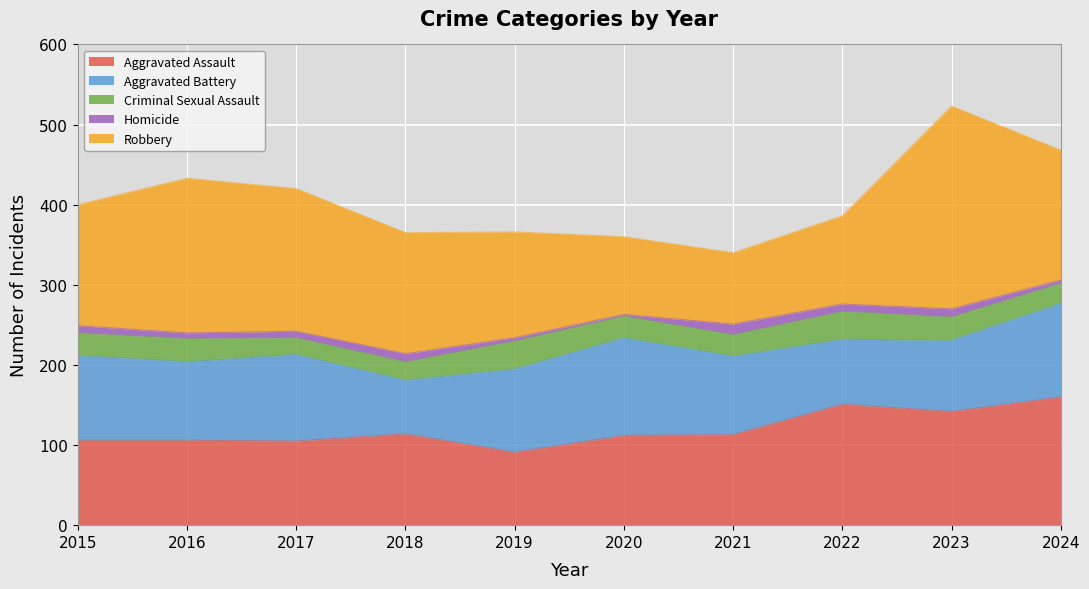

Where does the Robbery series first go above 151?

2016